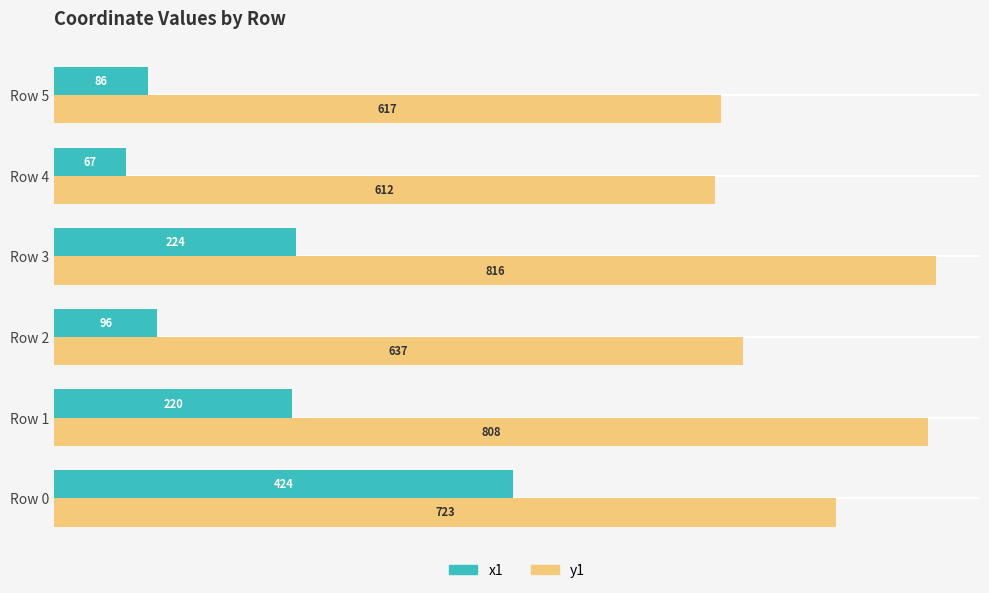

What is the average value of the x1 series?

186.3